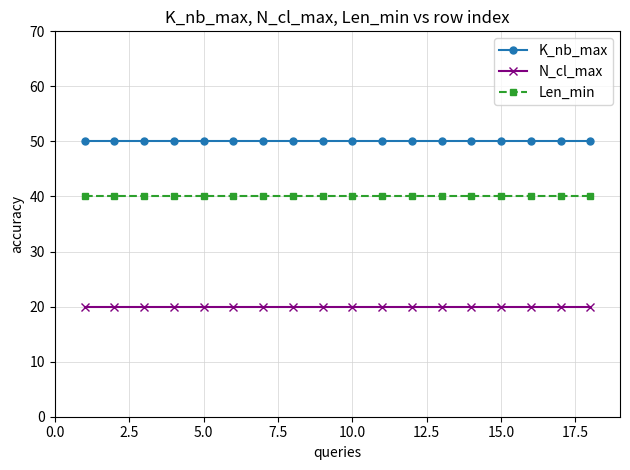

What is the sum of all K_nb_max values?

900